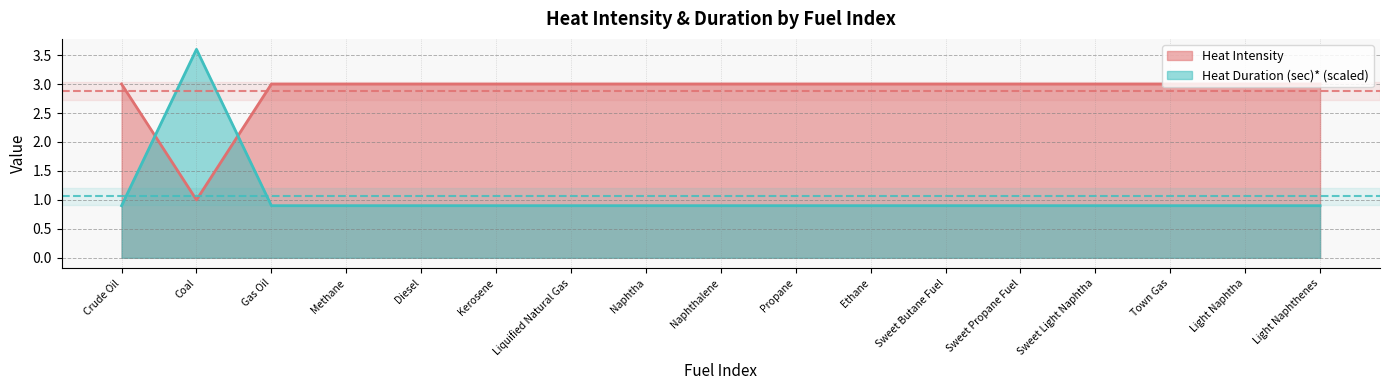

Which series has the widest spread of values?

Heat Duration (sec)* (scaled)